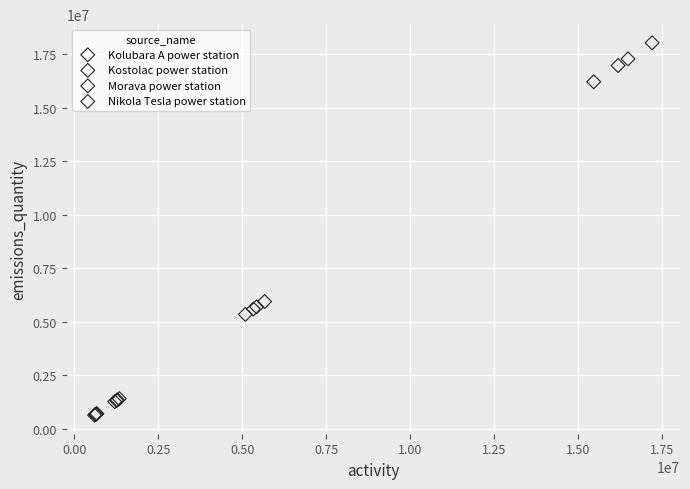

What are all the series names shown in the legend?

Kolubara A power station, Kostolac power station, Morava power station, Nikola Tesla power station